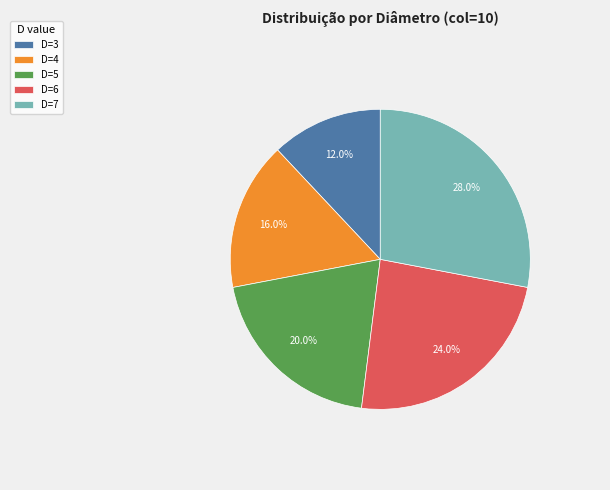

The D=3 slice represents 27% of the pie. True or false?

False